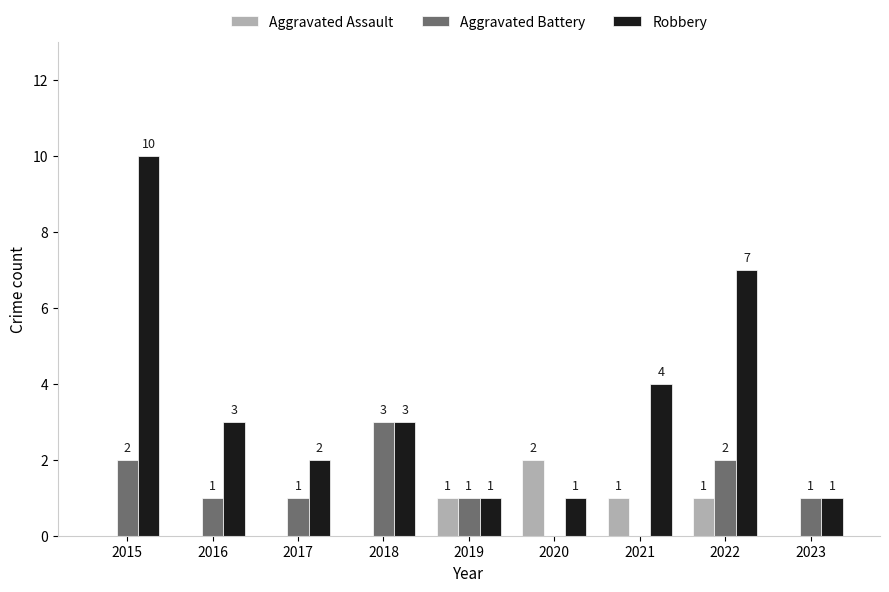

Is it true that Robbery equals 1 at 2019?

True